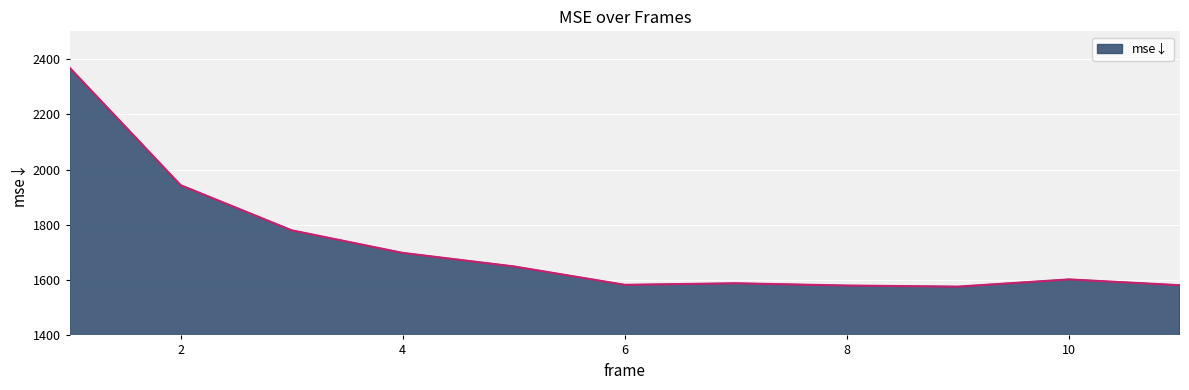

What is the greatest value displayed?

2368.6